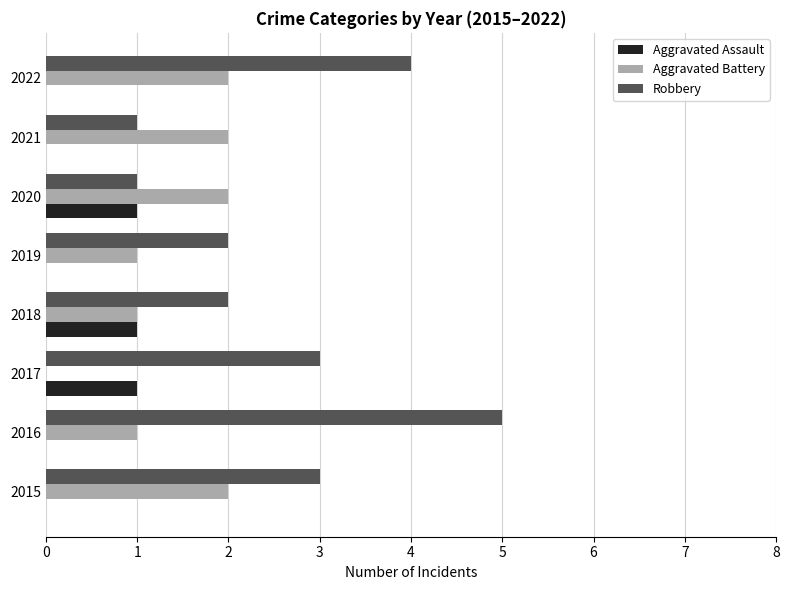

The value of Robbery at 2022 is 2. True or false?

False